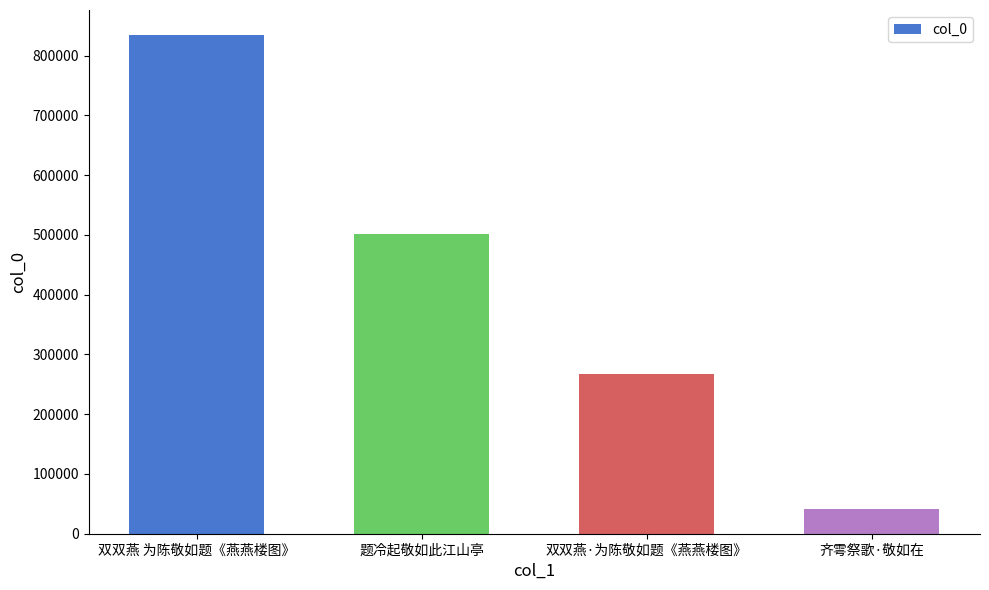

Reading left to right, what are all the values shown in this chart?

双双燕 为陈敬如题《燕燕楼图》=834827	题冷起敬如此江山亭=502195	双双燕·为陈敬如题《燕燕楼图》=268010	齐雩祭歌·敬如在=40686